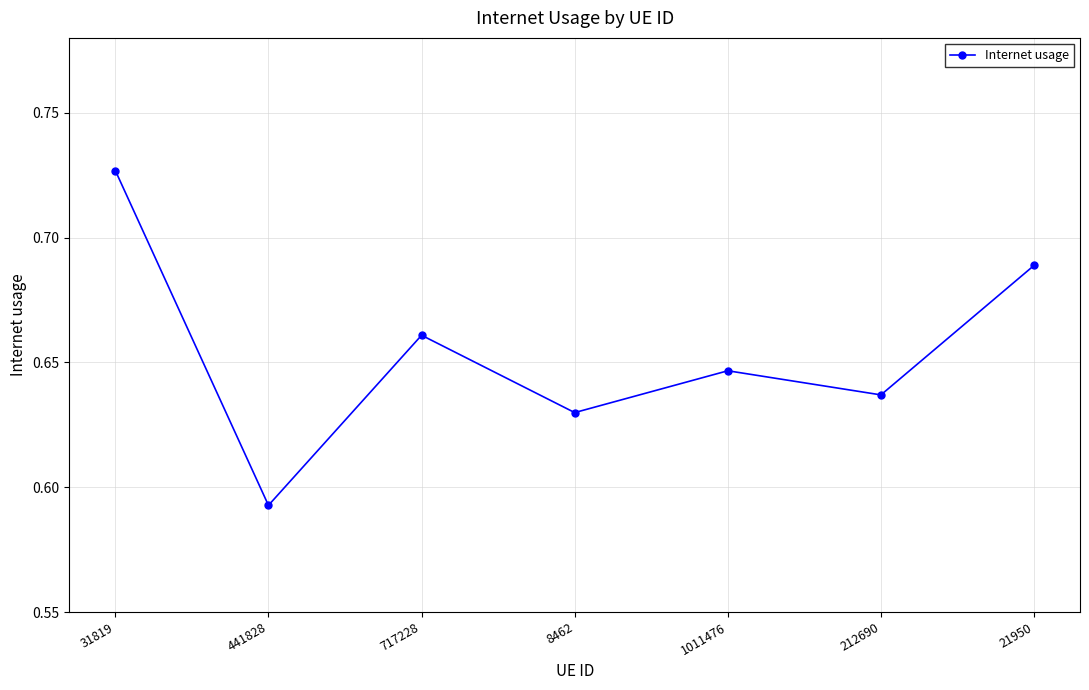

Count the values in the range 0 to 1.

7